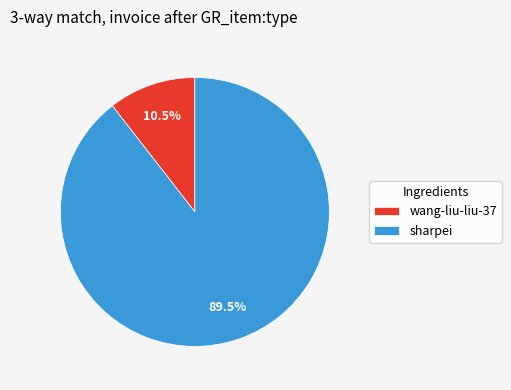

What is the largest slice in the pie chart?

sharpei